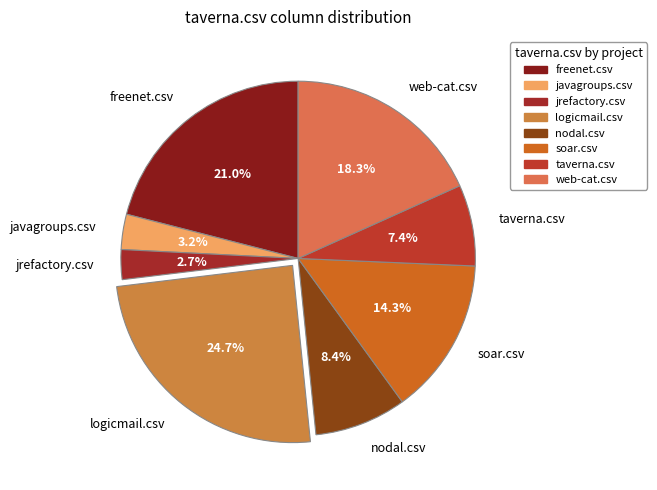

Count the number of slices in the pie.

8